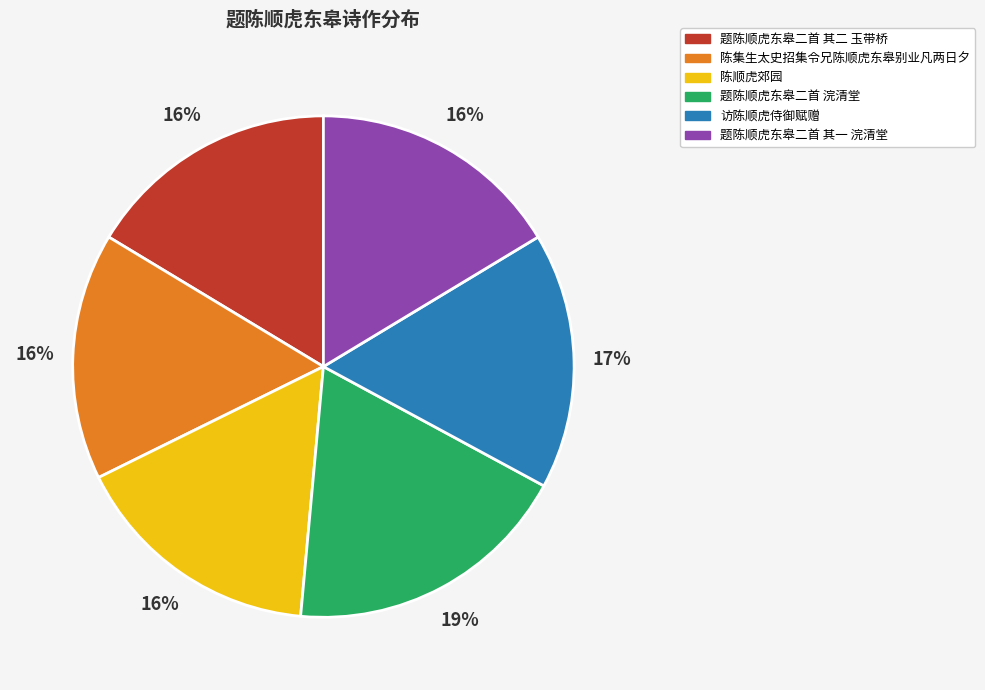

Do 陈集生太史招集令兄陈顺虎东皋别业凡两日夕 and 访陈顺虎侍御赋赠 together represent more than half of the pie?

No